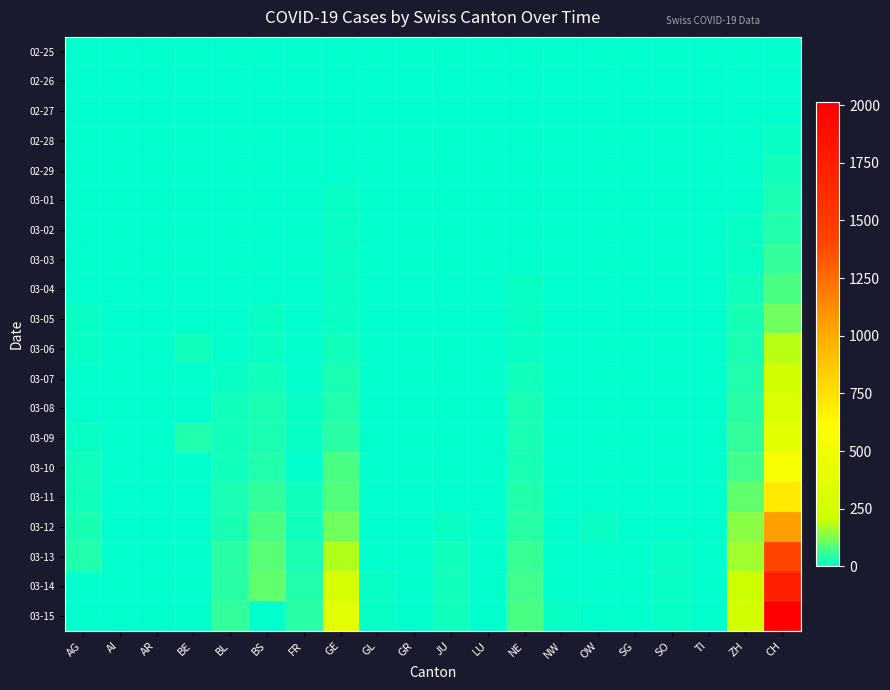

What is the difference between the highest and lowest values at ZH?

251